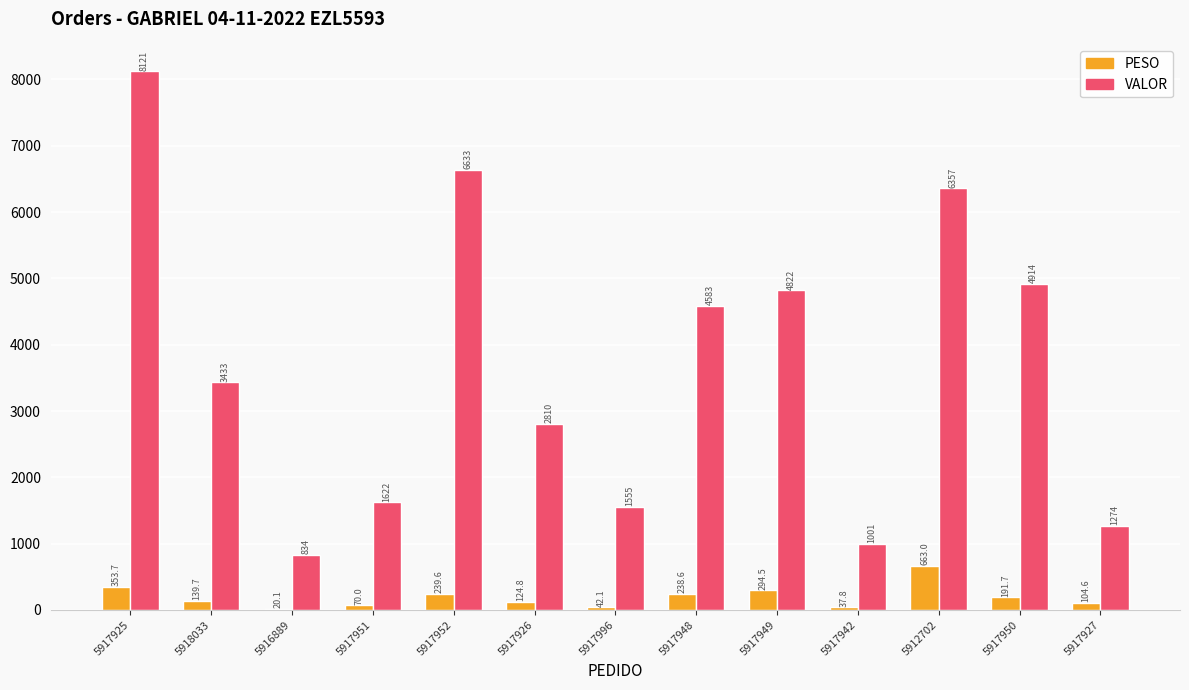

How many data points in VALOR are above 3433?

7